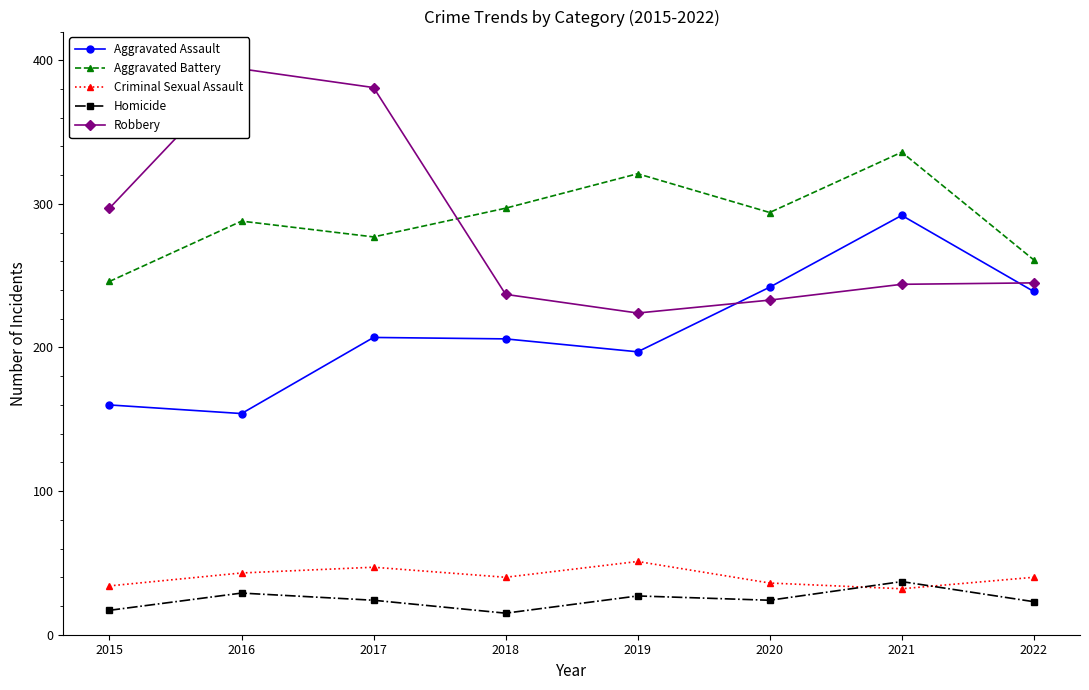

In Criminal Sexual Assault, how many points are higher than both neighbors (excluding endpoints)?

2